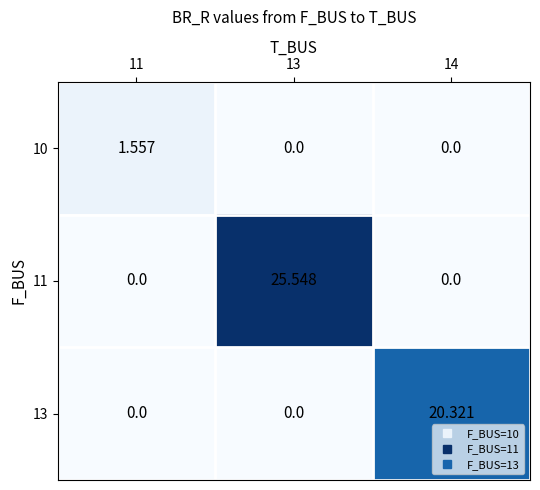

List the series in order of their peak value, lowest first.

10, 13, 11